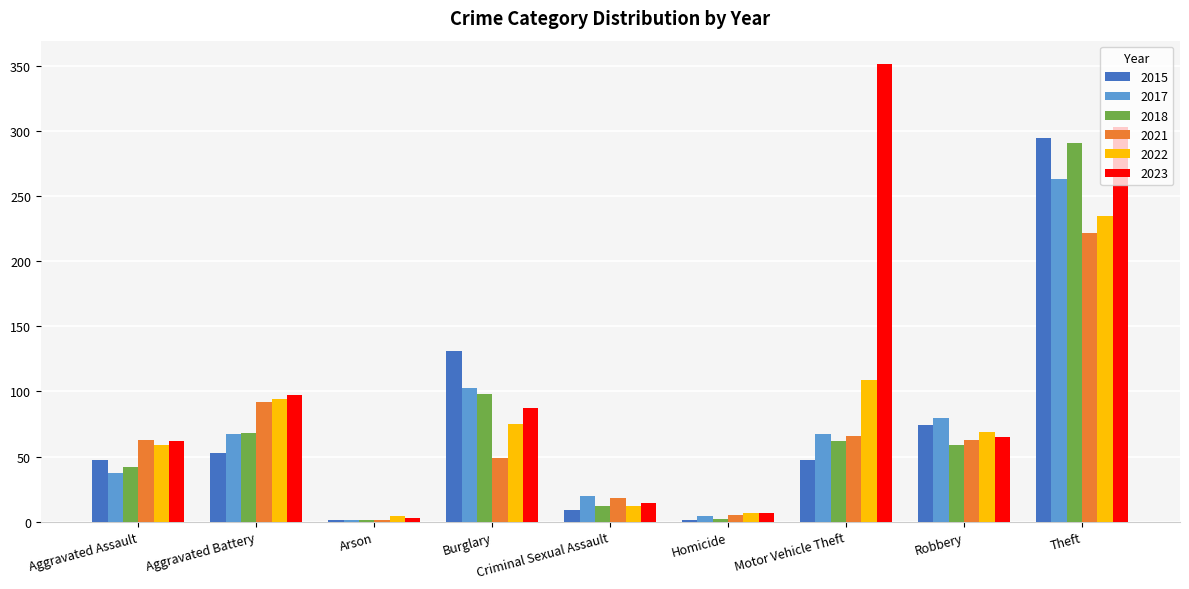

What are all the series names shown in the legend?

2015, 2017, 2018, 2021, 2022, 2023